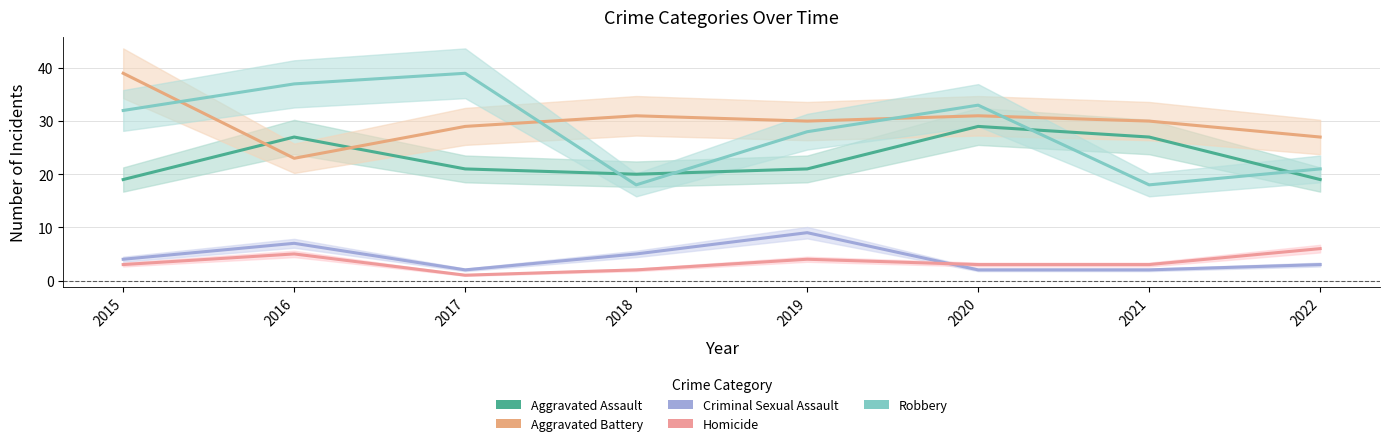

What is the lowest value of the Criminal Sexual Assault series?

2